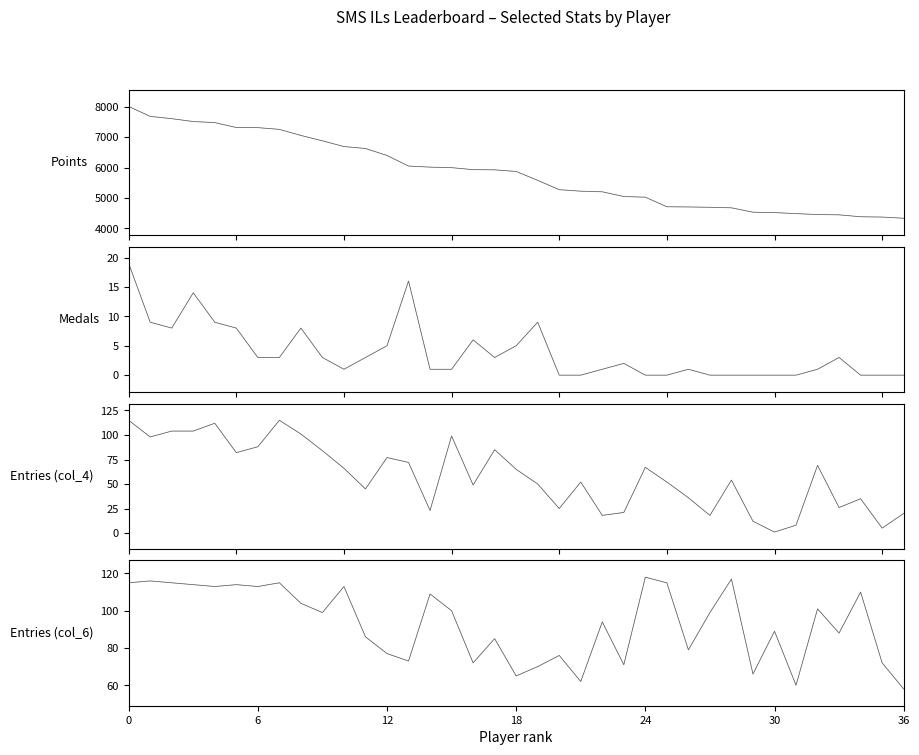

Reading left to right, extract all data points from this chart.

Points: 8011	7685	7610	7515	7480	7318	7314	7257	7057	6880	6691	6627	6397	6049	6013	5996	5929	5924	5870	5578	5270	5221	5200	5044	5023	4707	4701	4690	4672	4528	4515	4482	4450	4441	4378	4368	4329
Medals: 19	9	8	14	9	8	3	3	8	3	1	3	5	16	1	1	6	3	5	9	0	0	1	2	0	0	1	0	0	0	0	0	1	3	0	0	0
Entries (col_4): 115	98	104	104	112	82	88	115	101	84	66	45	77	72	23	99	49	85	65	50	25	52	18	21	67	52	36	18	54	12	1	8	69	26	35	5	20
Entries (col_6): 115	116	115	114	113	114	113	115	104	99	113	86	77	73	109	100	72	85	65	70	76	62	94	71	118	115	79	99	117	66	89	60	101	88	110	72	58